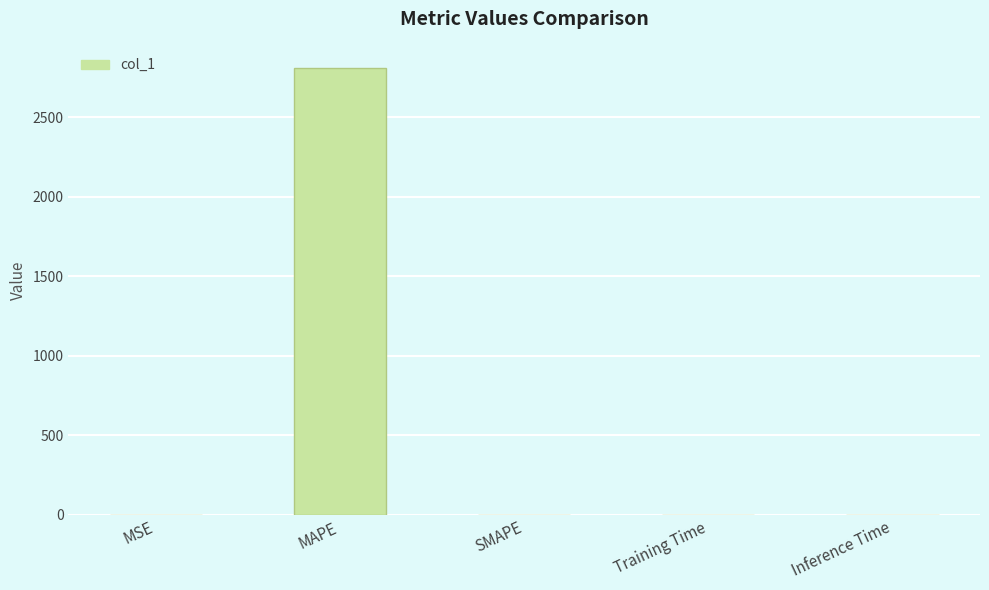

The chart shows a value of -1869.1 at SMAPE. True or false?

False